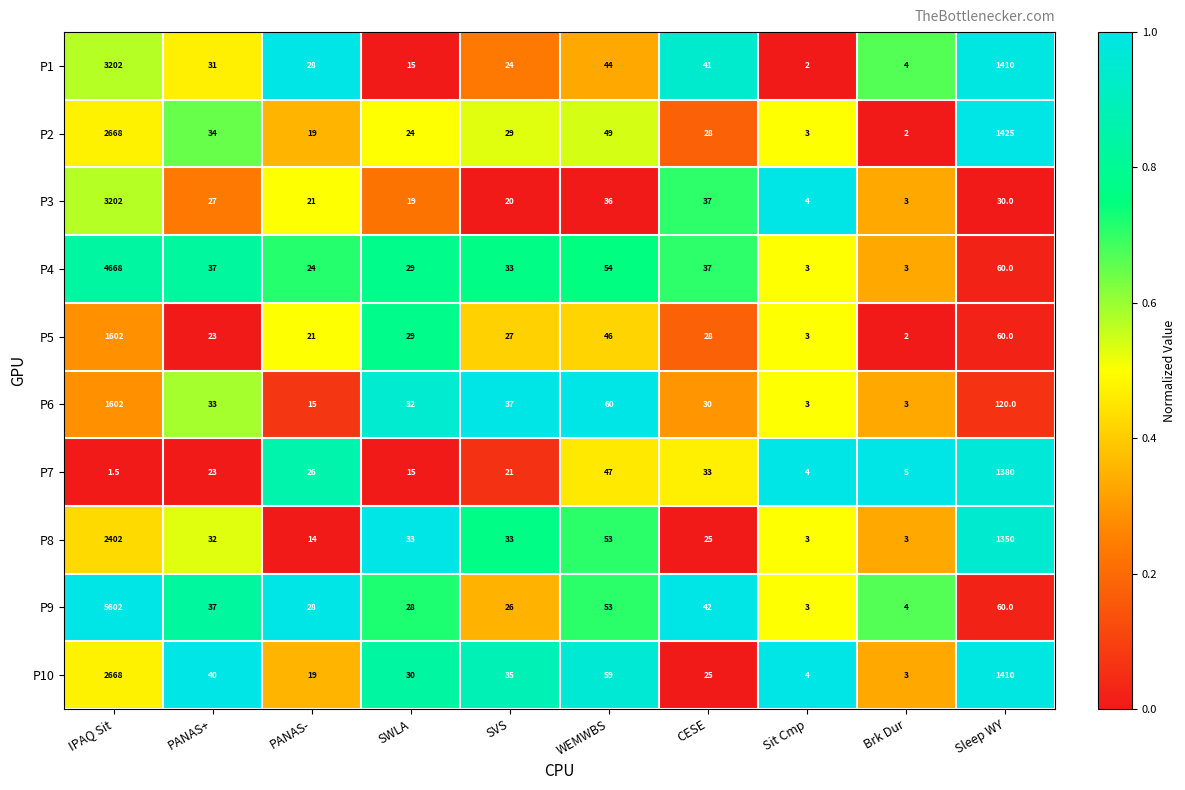

How many data points in P6 are less than 33?

5